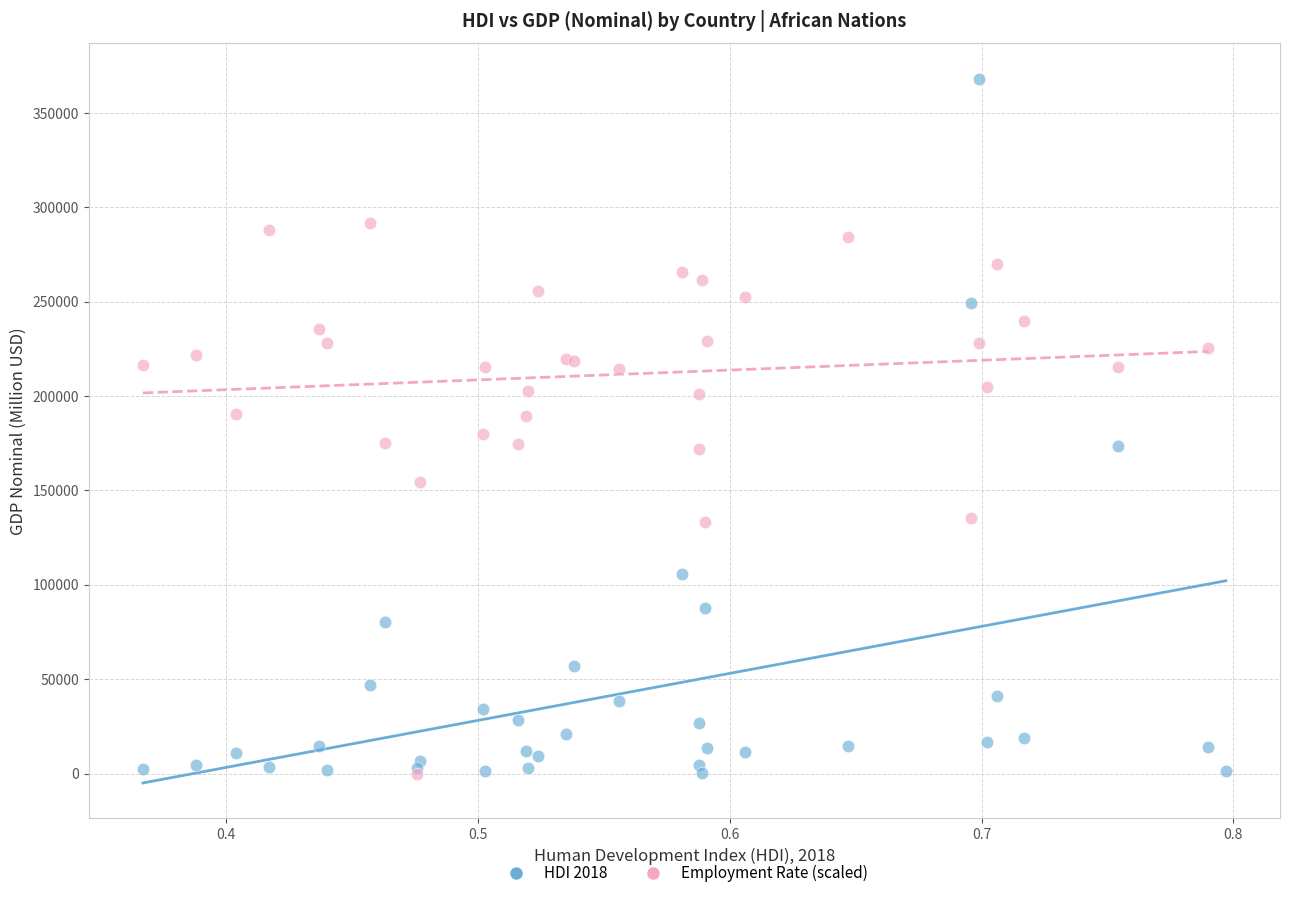

Which series contains the highest Y value?

HDI 2018